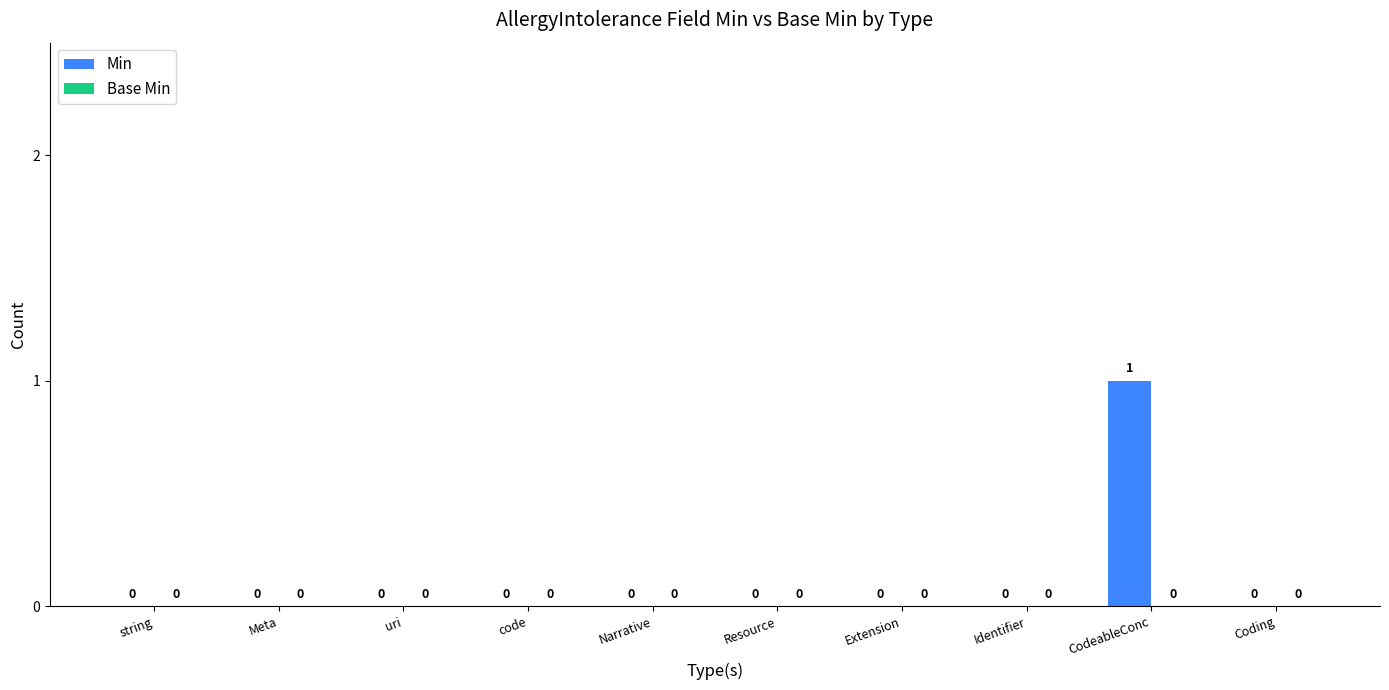

True or false: the data shows 1 at Resource.

False